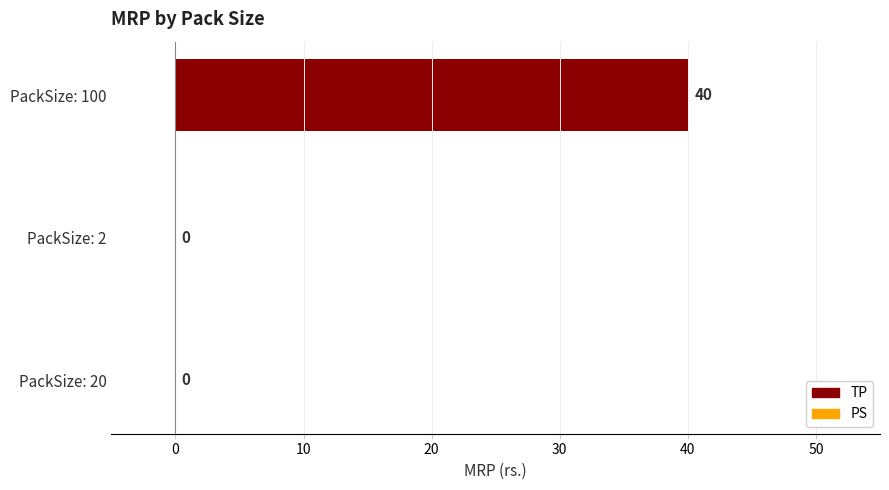

Which label corresponds to the largest value in the chart?

PackSize: 100